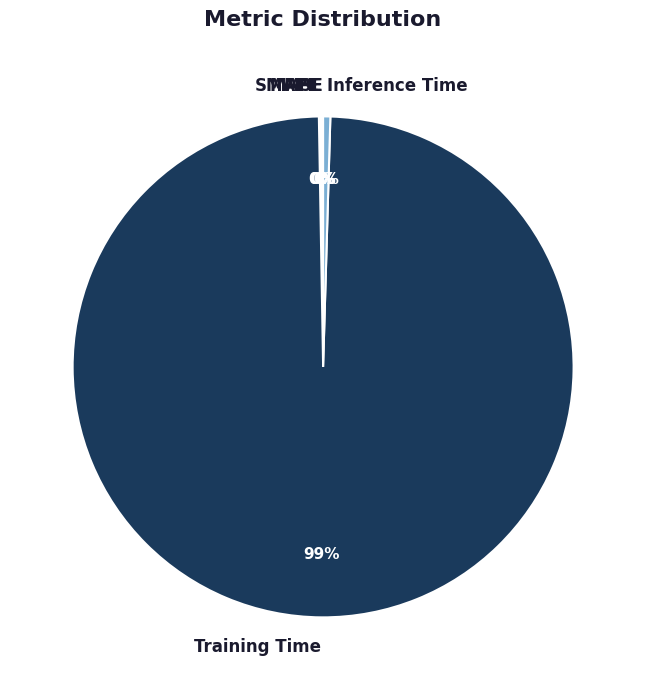

The Training Time slice represents 99% of the pie. True or false?

True